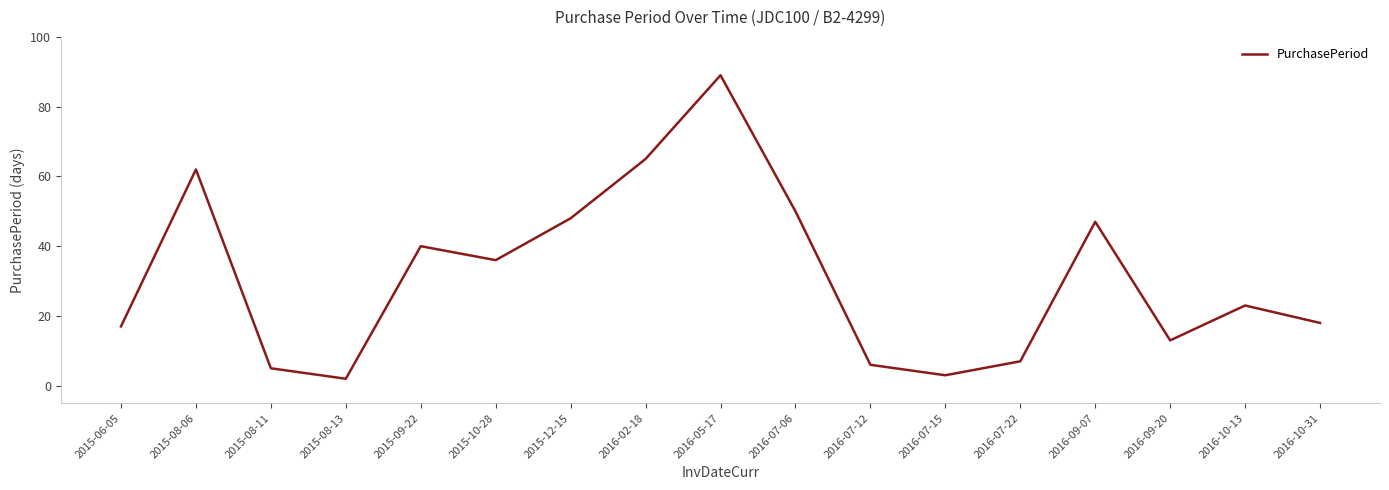

Between 2016-07-12 and 2016-05-17, which is larger?

2016-05-17